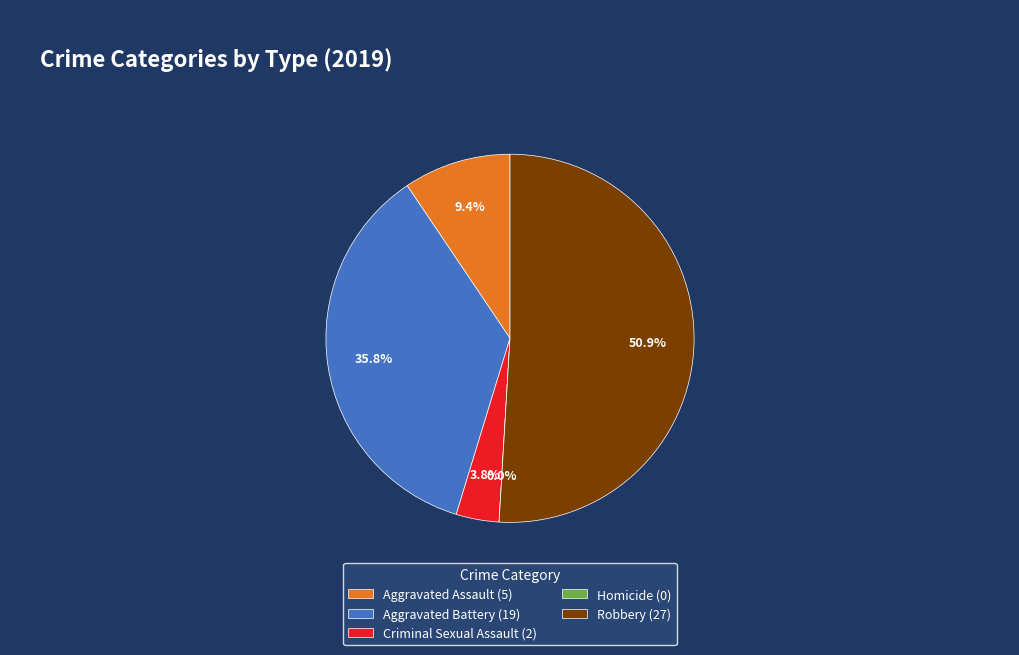

Is it true that Aggravated Battery is 49% of the pie?

False